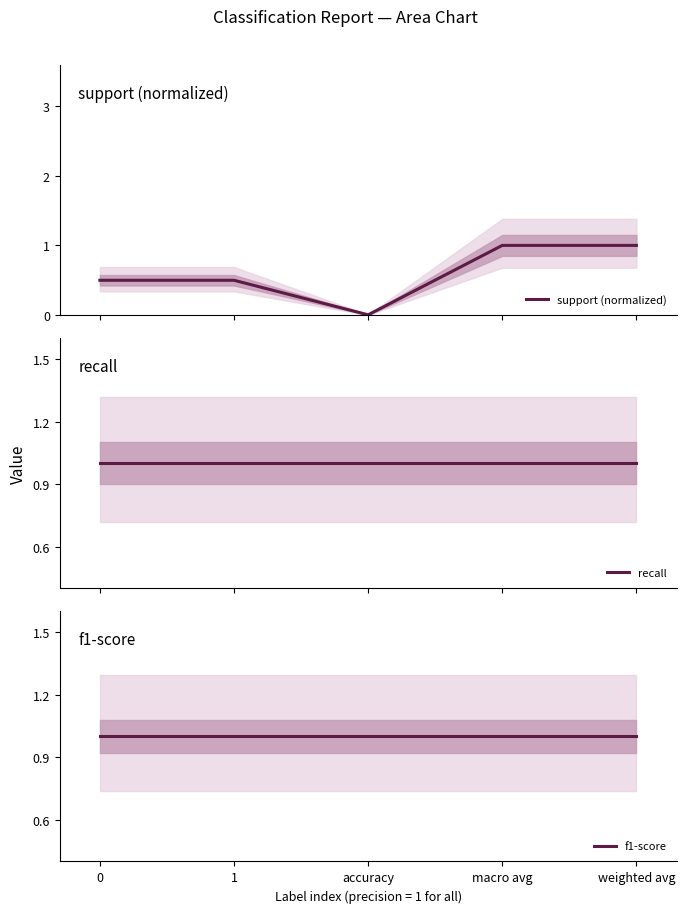

At how many categories does at least one series exceed 0?

5